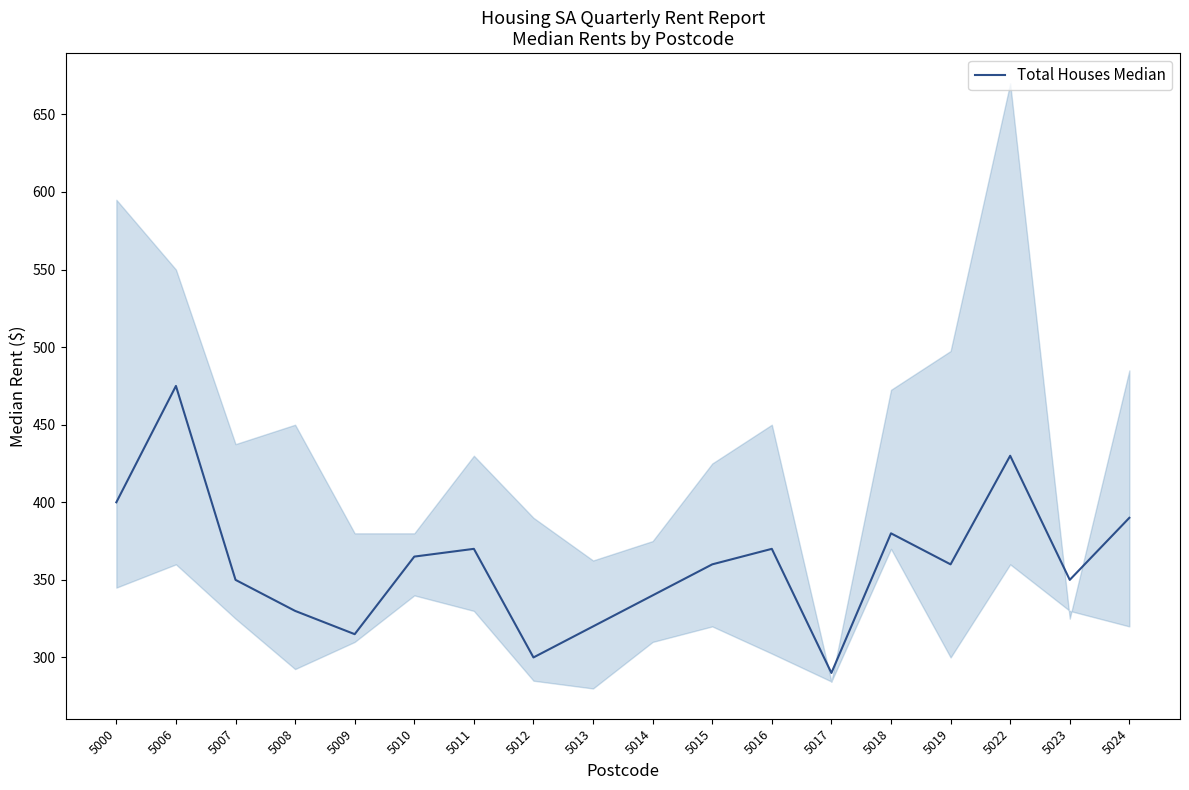

Rank the categories by value from highest to lowest.

5006, 5022, 5000, 5024, 5018, 5011, 5016, 5010, 5015, 5019, 5007, 5023, 5014, 5008, 5013, 5009, 5012, 5017